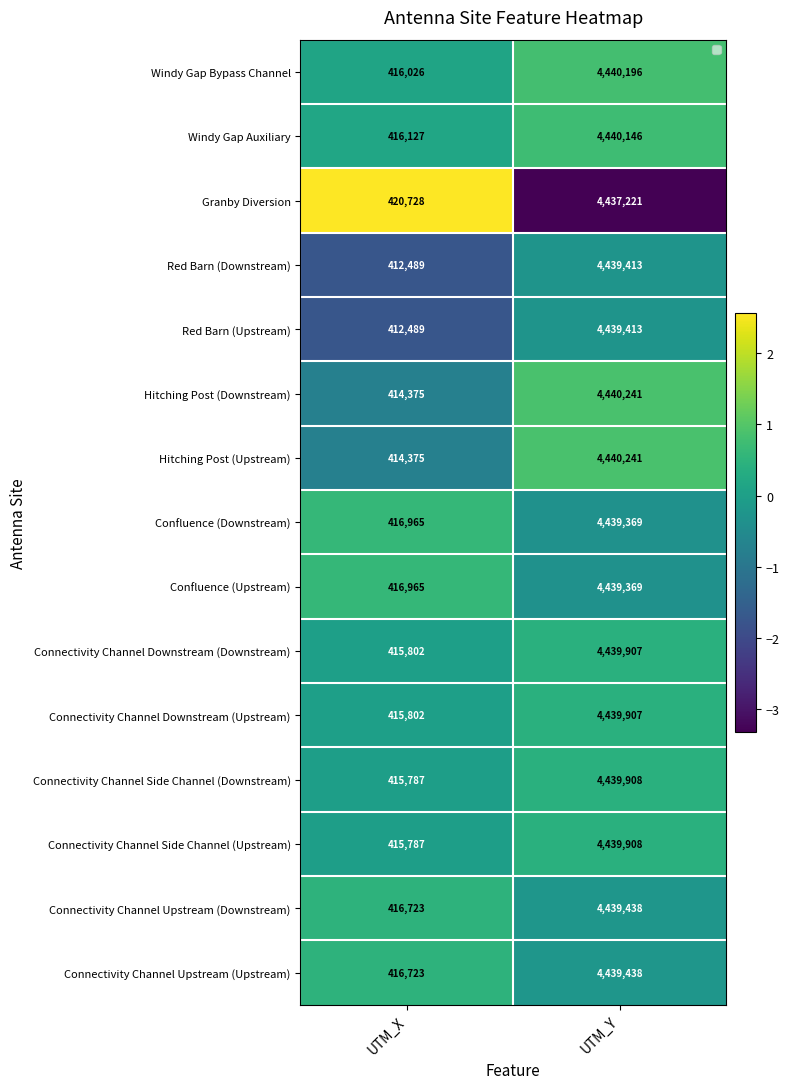

Rank the categories by Hitching Post (Upstream) value from highest to lowest.

UTM_Y, UTM_X